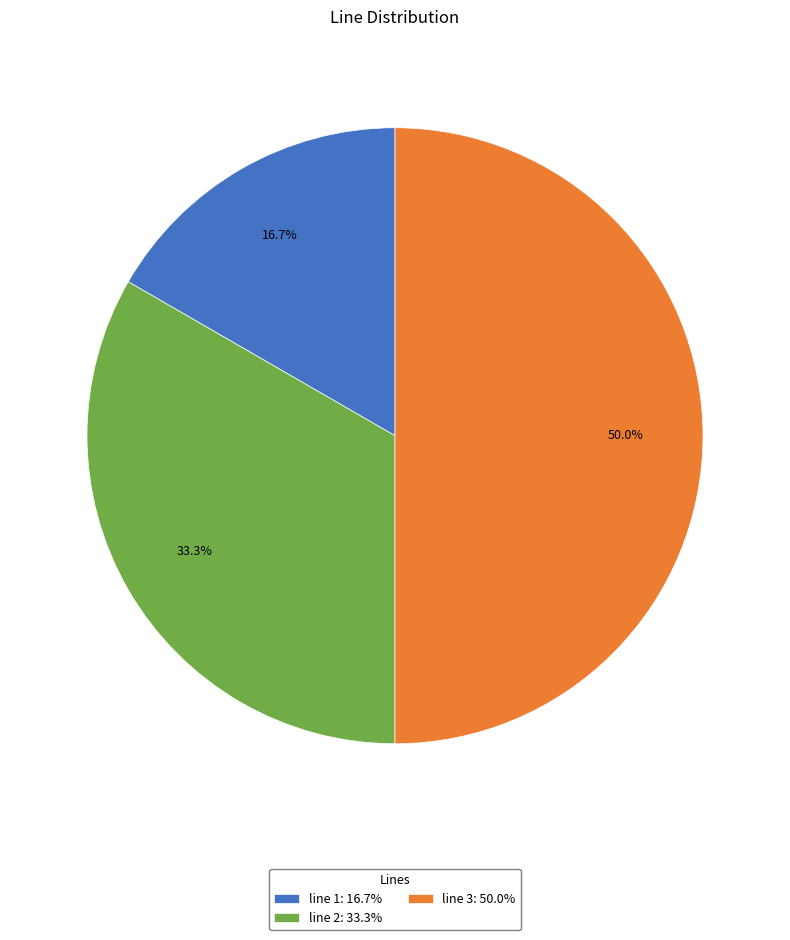

Rank the categories by value from lowest to highest.

line 1, line 2, line 3